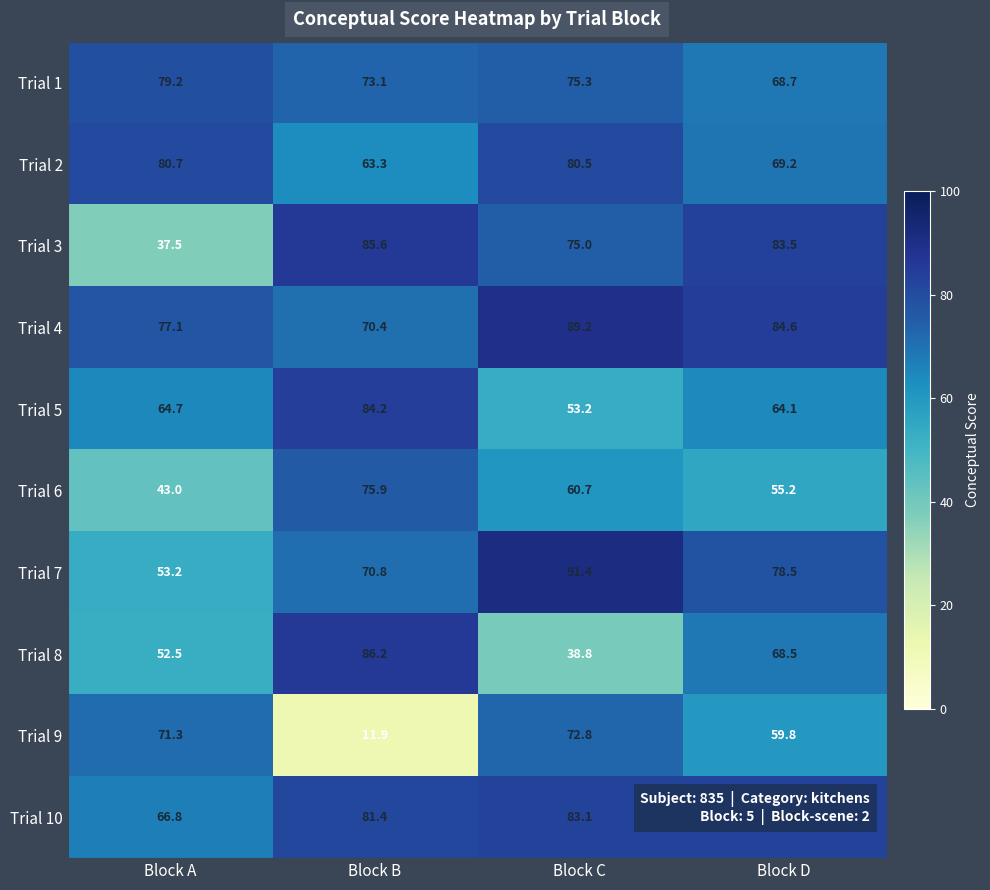

List the series in order of their peak value, lowest first.

Trial 9, Trial 6, Trial 1, Trial 2, Trial 10, Trial 5, Trial 3, Trial 8, Trial 4, Trial 7